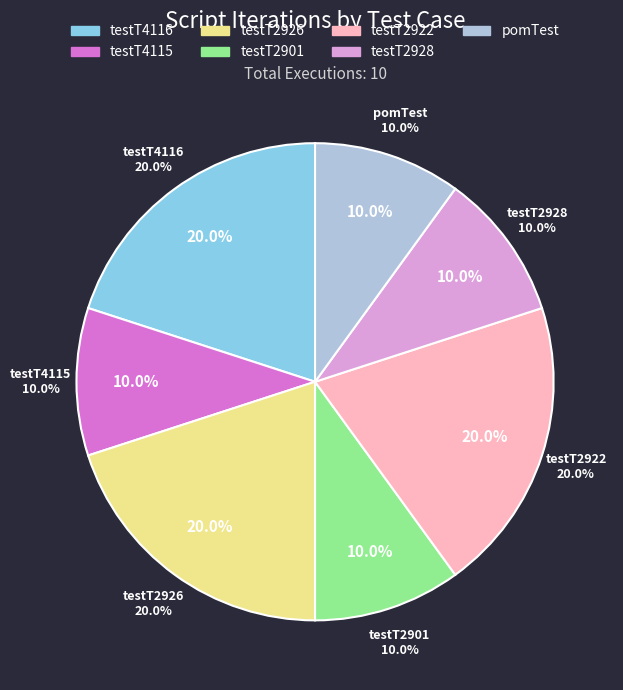

Count the number of slices in the pie.

7